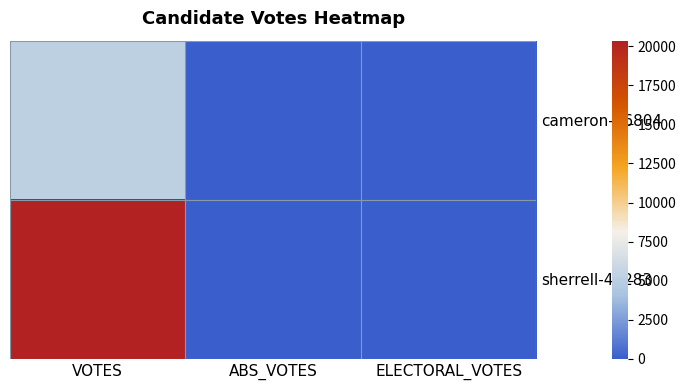

Reading left to right, list all the values displayed in this chart.

cameron-46804: VOTES=5199	ABS_VOTES=0	ELECTORAL_VOTES=0
sherrell-46283: VOTES=20352	ABS_VOTES=0	ELECTORAL_VOTES=0